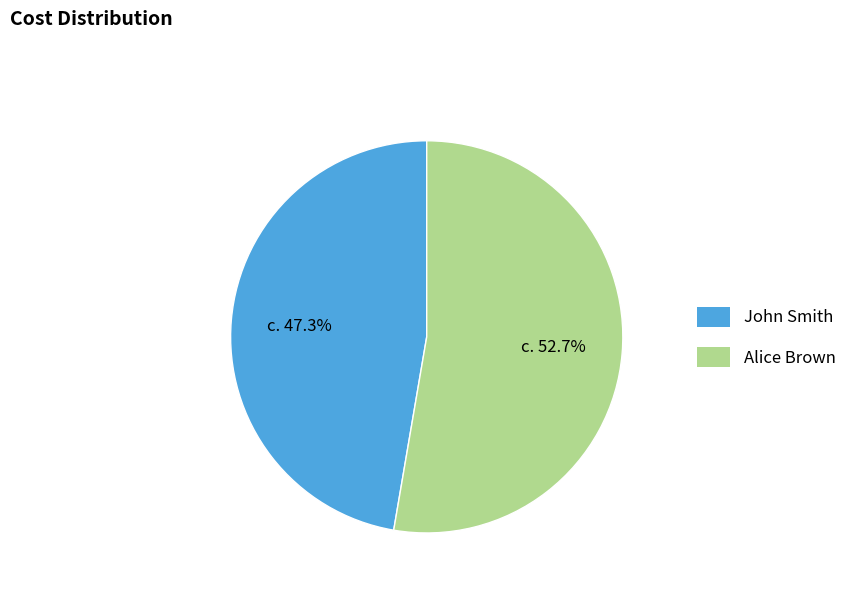

Between Alice Brown and John Smith, which is larger?

Alice Brown